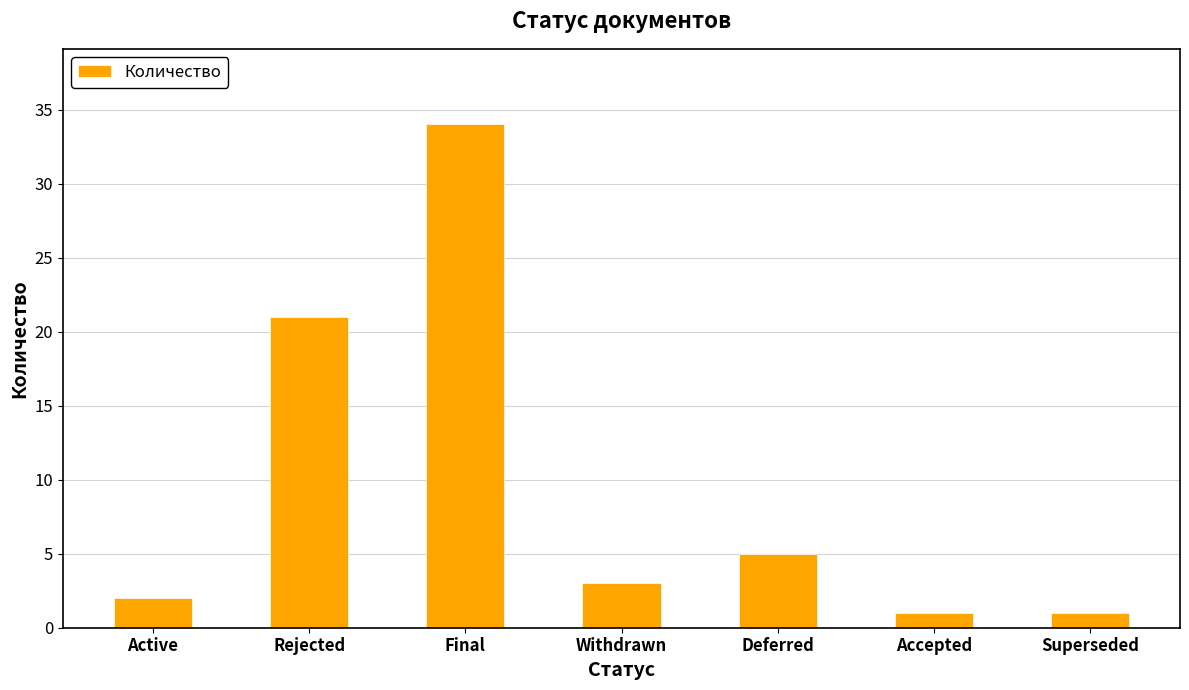

The value at Active is 2. True or false?

True